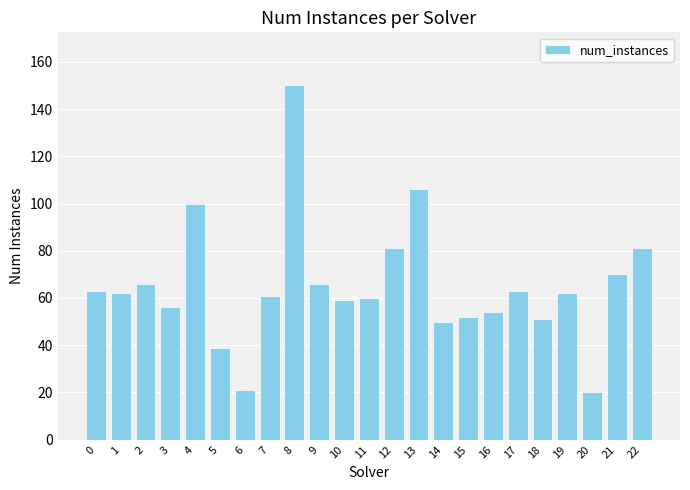

The value at 8 is 52. True or false?

False